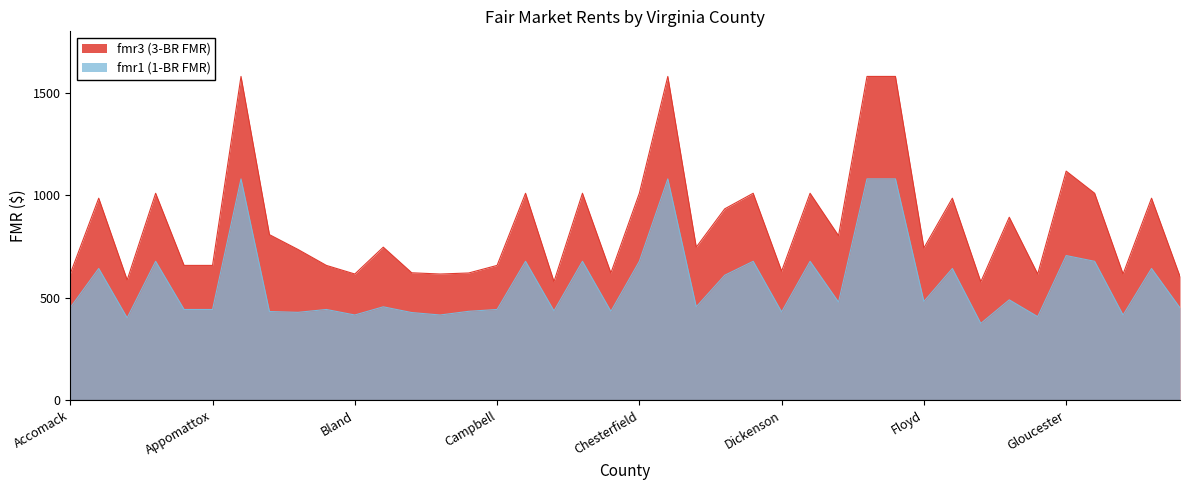

Reading left to right, what are all the values shown in this chart?

fmr3 (3-BR FMR): Accomack=617	Albemarle=986	Alleghany=587	Amelia=1010	Amherst=658	Appomattox=658	Arlington=1580	Augusta=808	Bath=736	Bedford=658	Bland=616	Botetourt=747	Brunswick=622	Buchanan=616	Buckingham=621	Campbell=658	Caroline=1010	Carroll=579	Charles City=1010	Charlotte=621	Chesterfield=1010	Clarke=1580	Craig=747	Culpeper=934	Cumberland=1010	Dickenson=630	Dinwiddie=1010	Essex=803	Fairfax=1580	Fauquier=1580	Floyd=743	Fluvanna=986	Franklin=578	Frederick=893	Giles=616	Gloucester=1118	Goochland=1010	Grayson=616	Greene=986	Greensville=604
fmr1 (1-BR FMR): Accomack=452	Albemarle=643	Alleghany=402	Amelia=678	Amherst=443	Appomattox=443	Arlington=1080	Augusta=433	Bath=429	Bedford=443	Bland=416	Botetourt=456	Brunswick=428	Buchanan=416	Buckingham=434	Campbell=443	Caroline=678	Carroll=436	Charles City=678	Charlotte=434	Chesterfield=678	Clarke=1080	Craig=456	Culpeper=610	Cumberland=678	Dickenson=431	Dinwiddie=678	Essex=479	Fairfax=1080	Fauquier=1080	Floyd=482	Fluvanna=643	Franklin=375	Frederick=490	Giles=408	Gloucester=706	Goochland=678	Grayson=416	Greene=643	Greensville=451